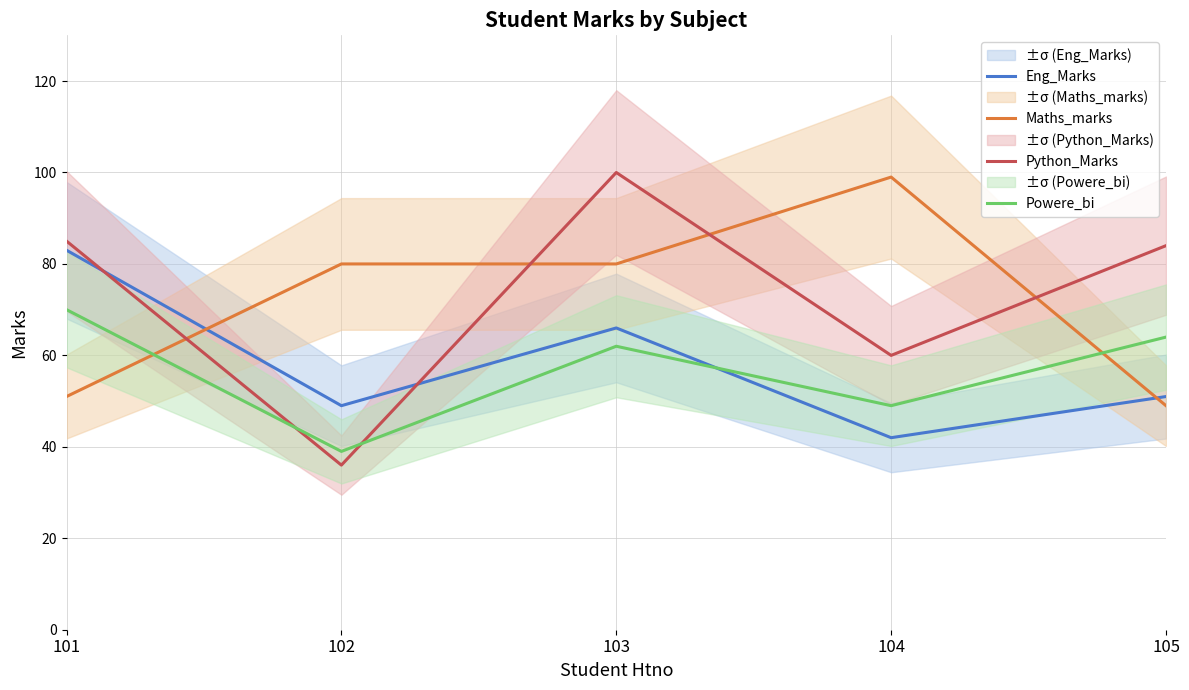

At which label does Python_Marks reach its minimum?

102